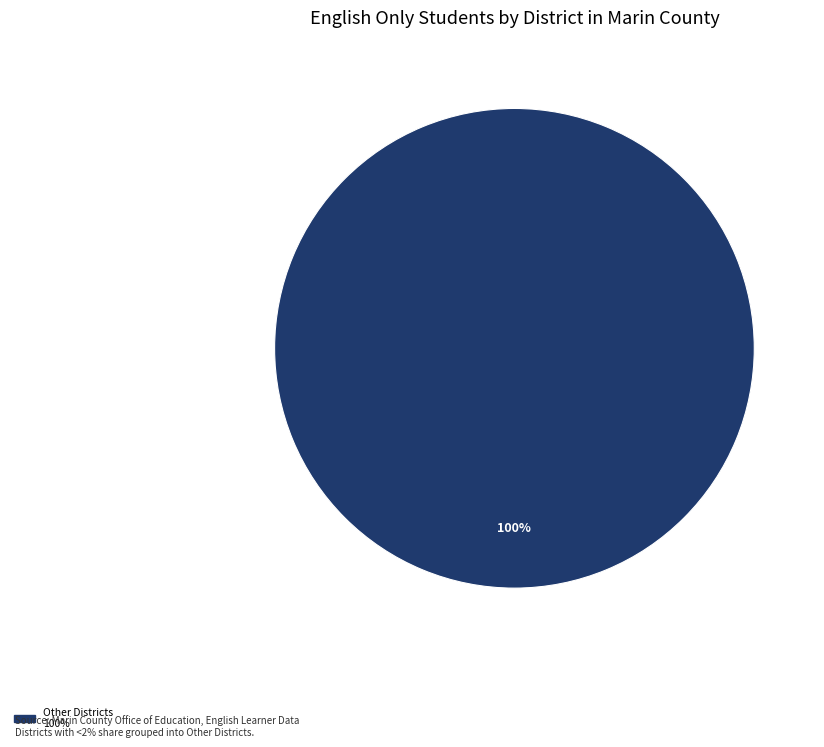

Is there a majority slice in this chart?

Yes